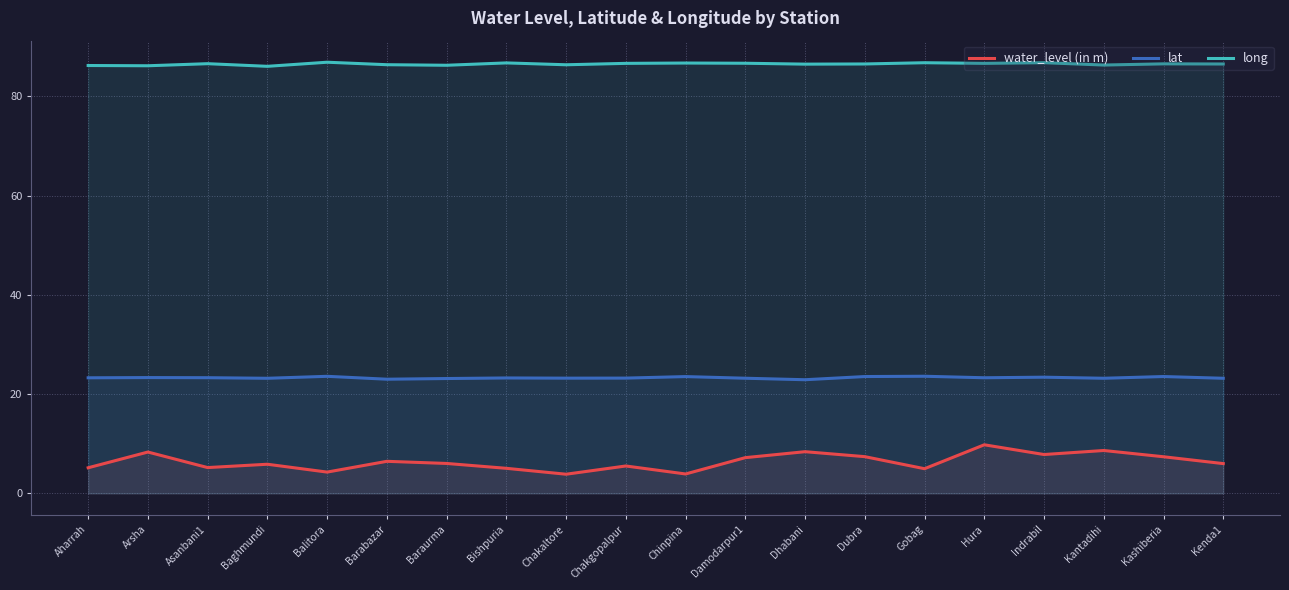

Which series has the largest total across all categories?

long